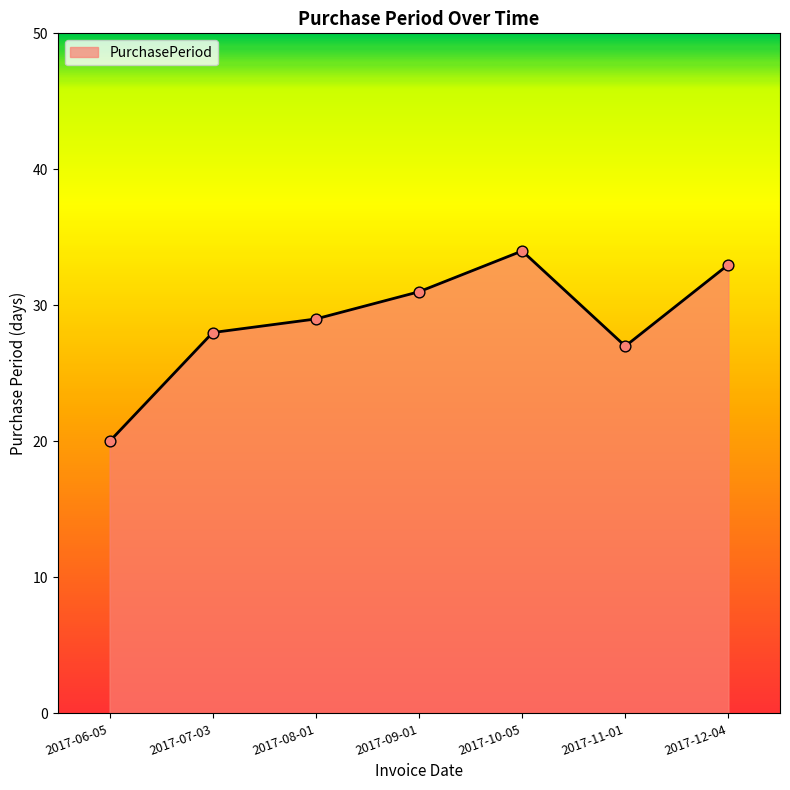

What is the change in value from 2017-06-05 to 2017-07-03?

+8